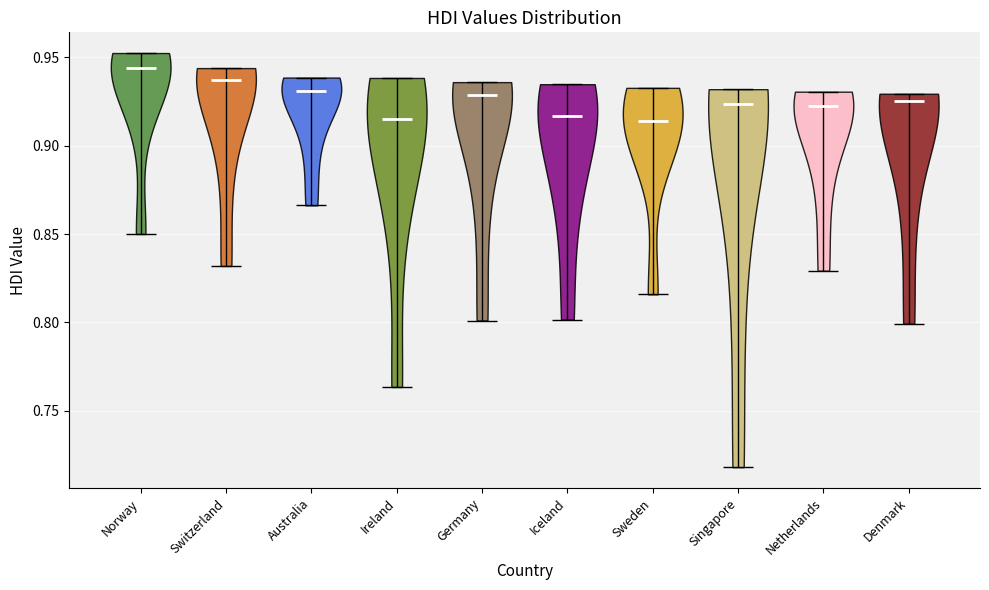

Reading left to right, read every violin against the y-axis: where its median line is, and the lowest and highest points it reaches. The values are not printed on the chart, so give them approximately, as read against the axis.

Norway: median line 0.945, lowest point 0.850, highest point 0.955
Switzerland: median line 0.935, lowest point 0.830, highest point 0.945
Australia: median line 0.930, lowest point 0.865, highest point 0.940
Ireland: median line 0.915, lowest point 0.765, highest point 0.940
Germany: median line 0.930, lowest point 0.800, highest point 0.935
Iceland: median line 0.915, lowest point 0.800, highest point 0.935
Sweden: median line 0.915, lowest point 0.815, highest point 0.935
Singapore: median line 0.925, lowest point 0.720, highest point 0.930
Netherlands: median line 0.925, lowest point 0.830, highest point 0.930
Denmark: median line 0.925, lowest point 0.800, highest point 0.930